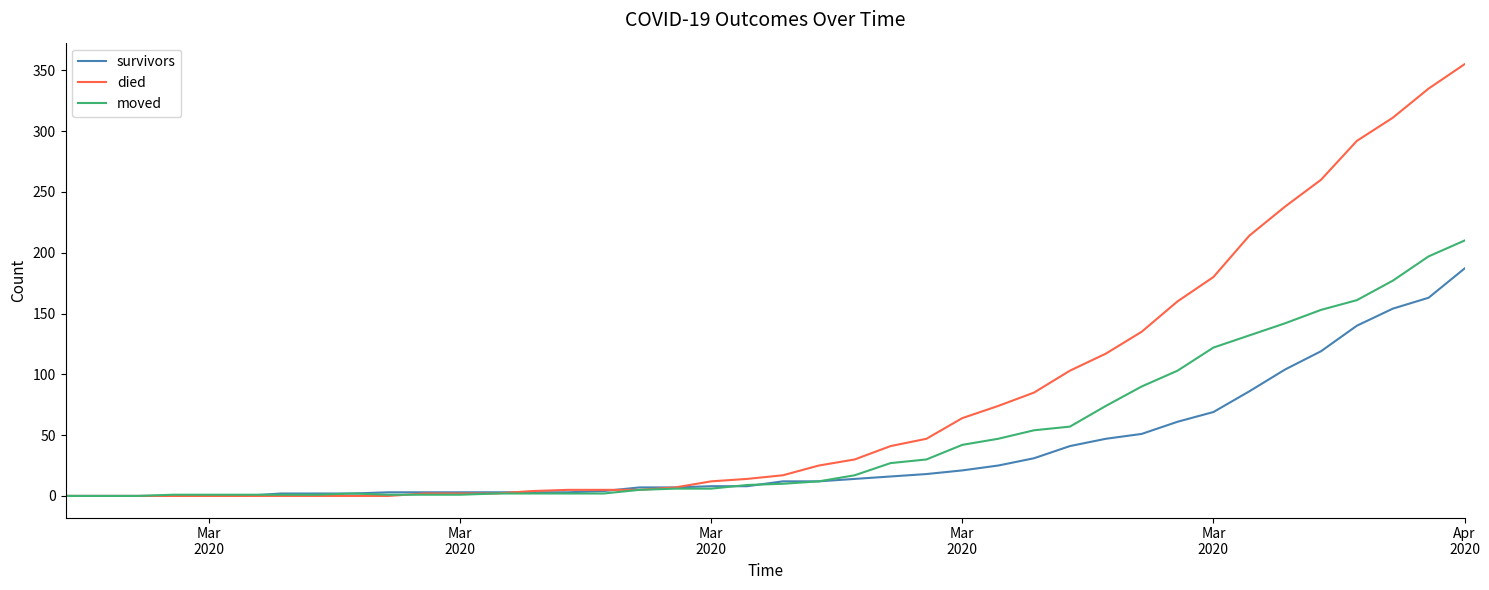

What is the maximum value for moved?

210